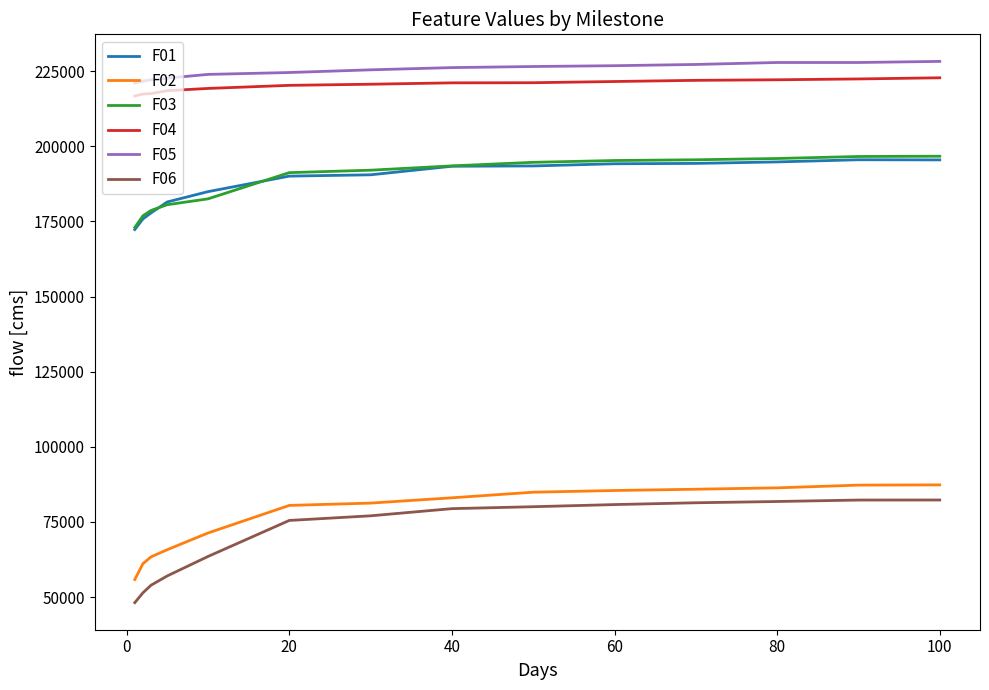

What is the difference between the maximum and second lowest values in the F04 series?

5407.0